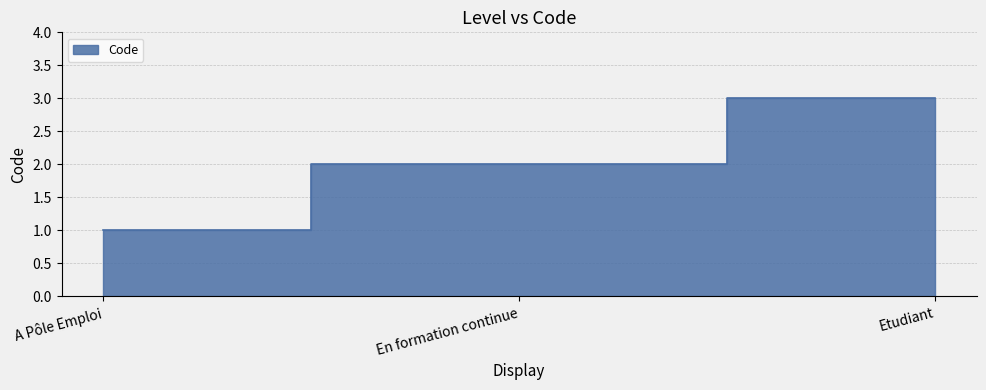

Reading right to left, what are all the values shown in this chart?

3	2	1